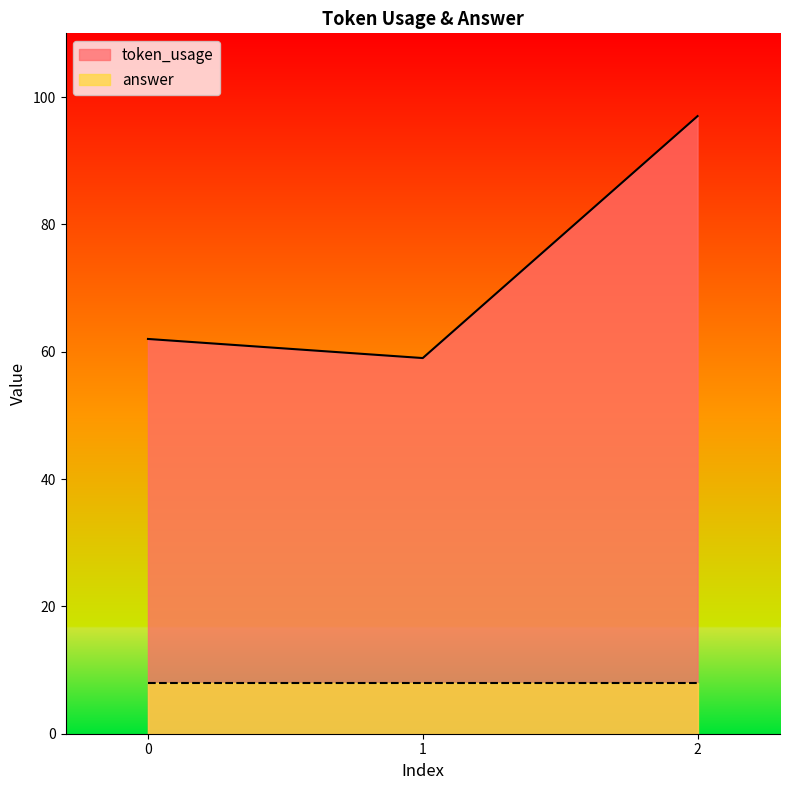

What is the change in value from 0 to 2?

+35